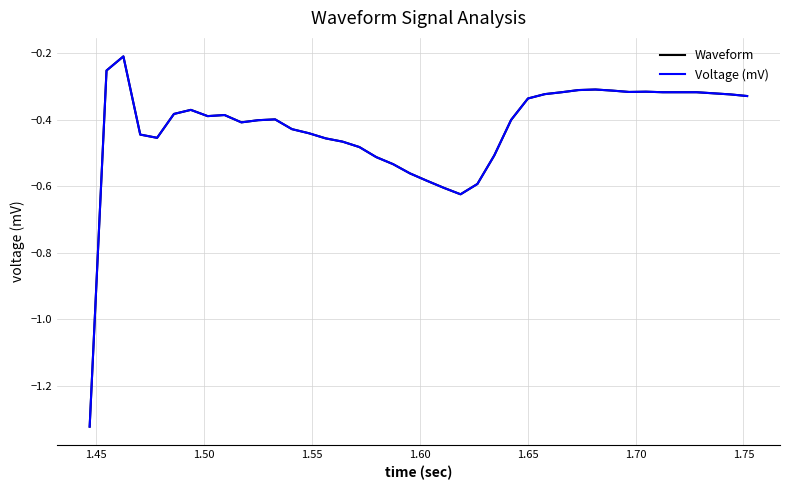

What is the average value of the Waveform series?

-0.4